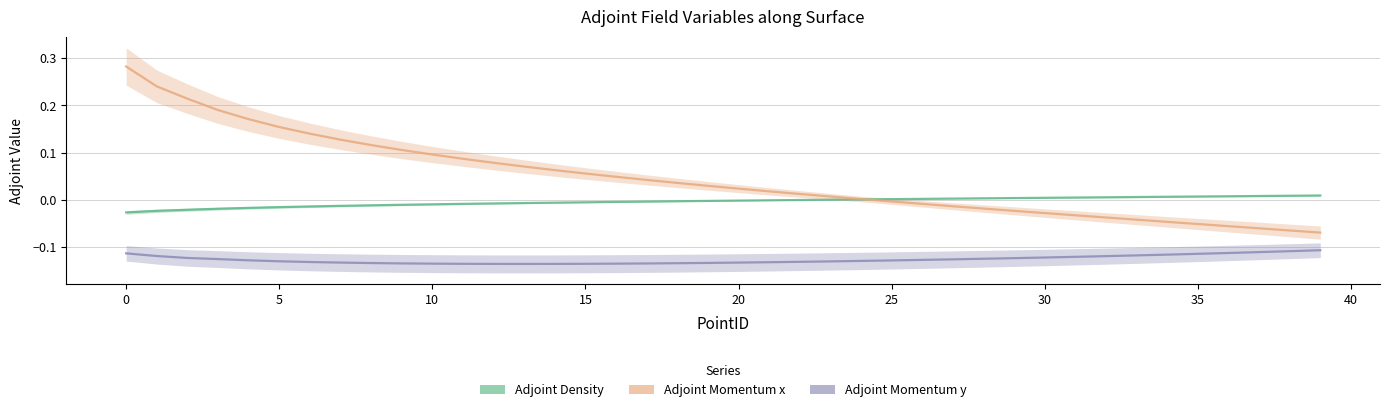

What is the sum of all Adjoint_Density values?

-0.2